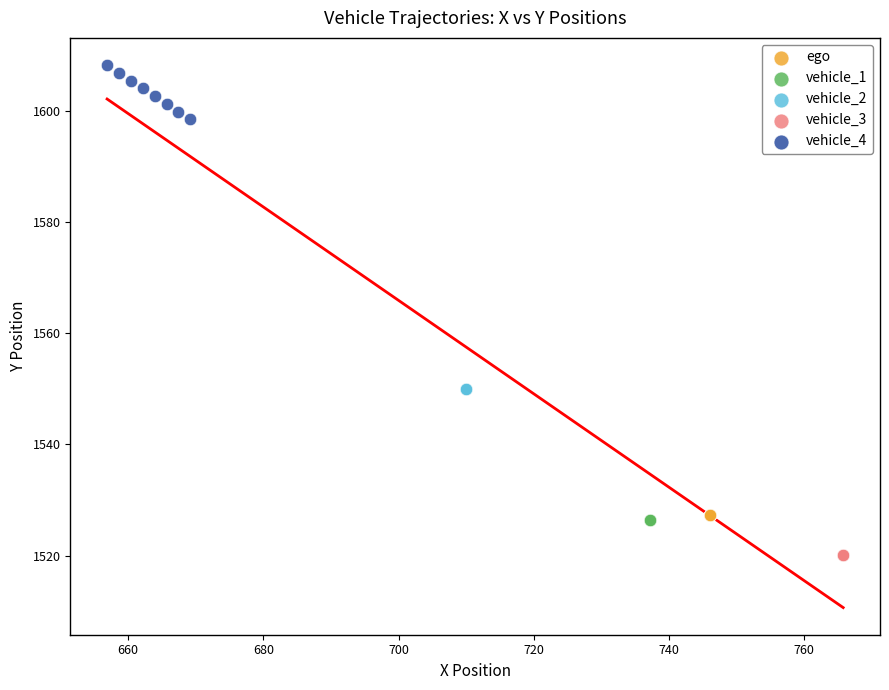

What are all the series names shown in the legend?

ego, vehicle_1, vehicle_2, vehicle_3, vehicle_4